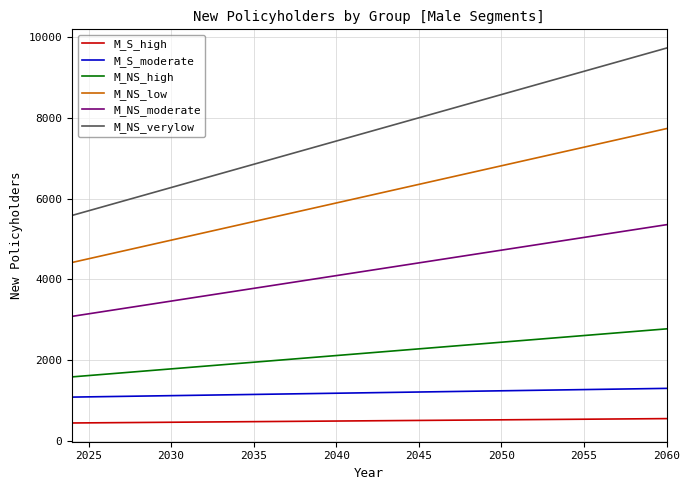

Which series has the largest total across all categories?

M_NS_verylow